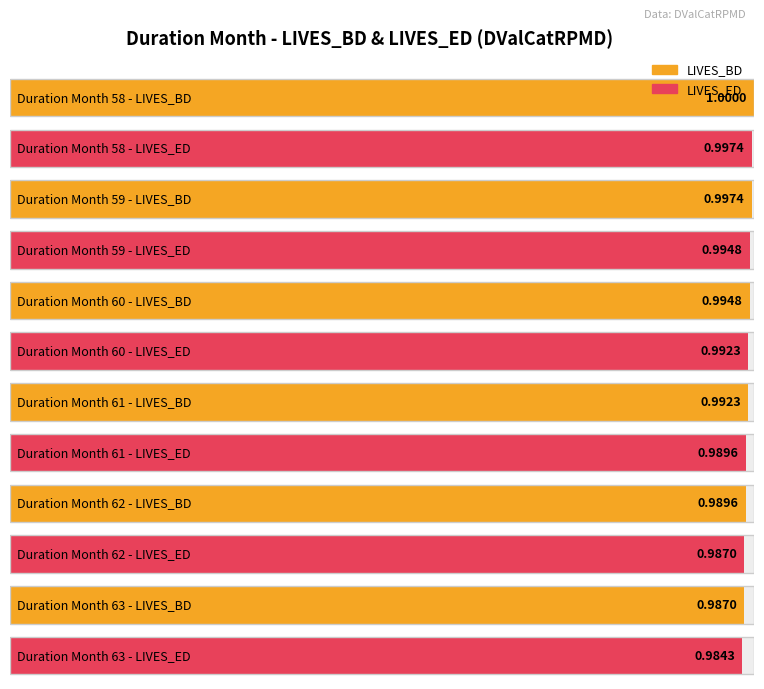

Which series has the widest spread of values?

LIVES_BD